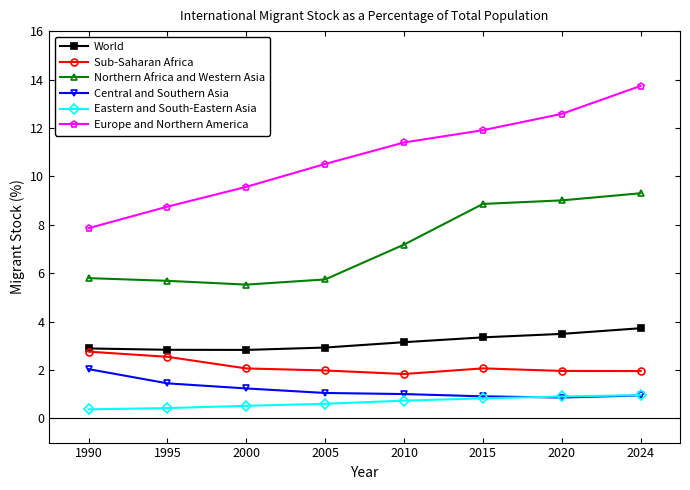

Rank the categories by Europe and Northern America value from lowest to highest.

1990, 1995, 2000, 2005, 2010, 2015, 2020, 2024